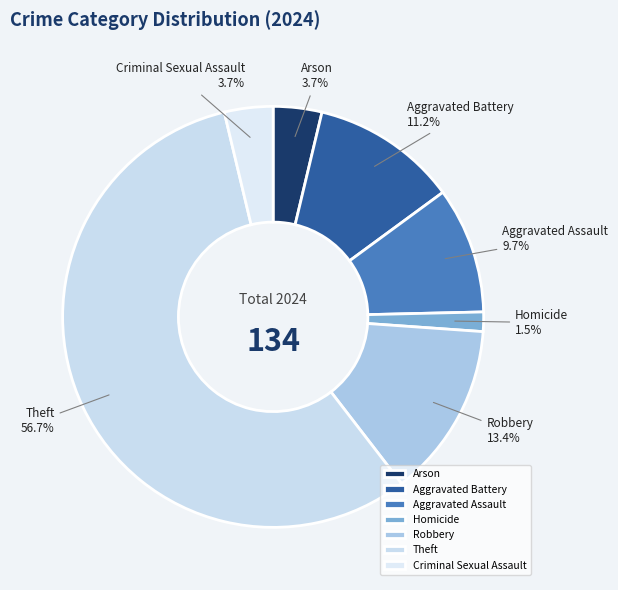

What percentage is the Arson slice, to the nearest percent?

4%